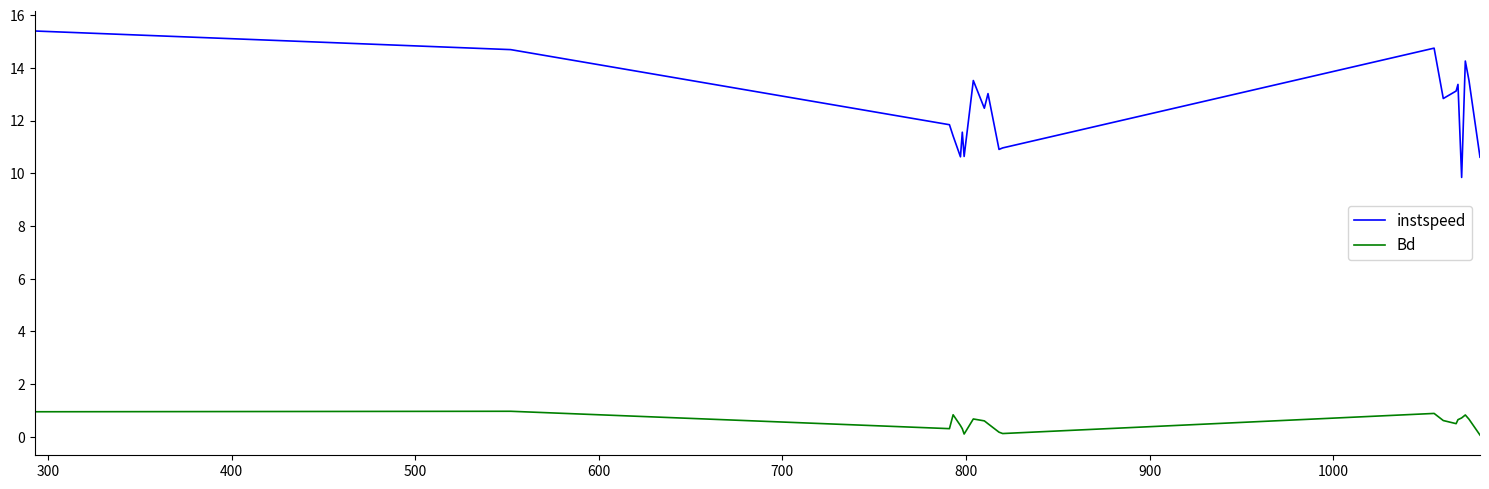

True or false: instspeed and Bd cross at least once.

False